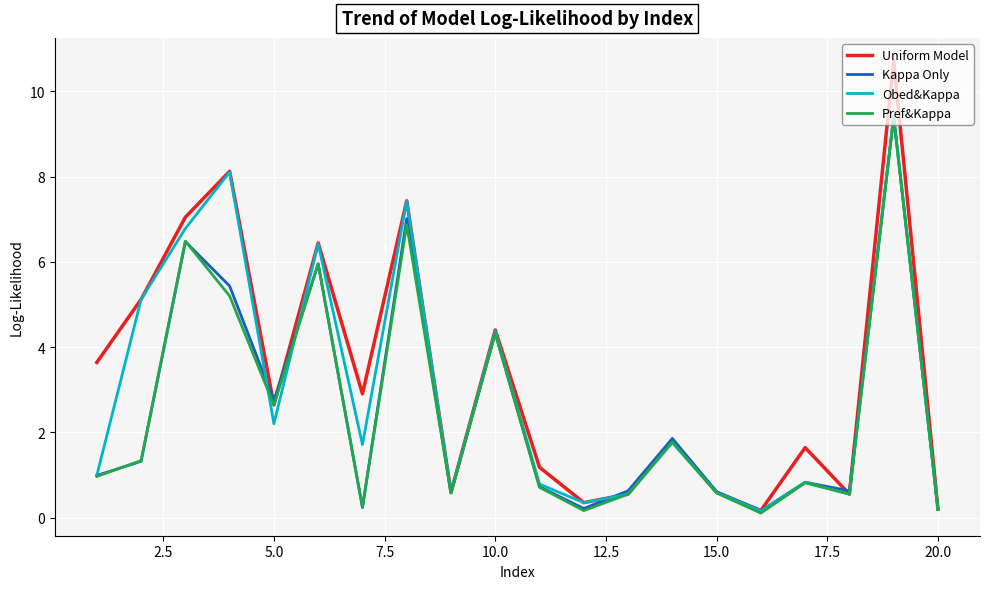

What is the highest value of the Uniform Model series?

10.7